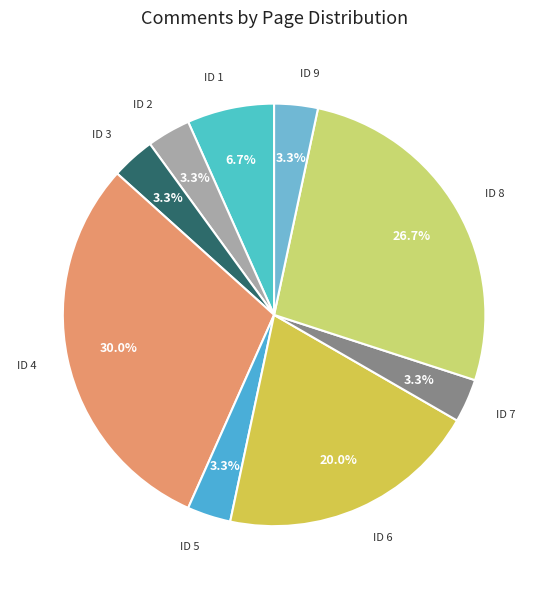

Between ID 1 and ID 9, which is larger?

ID 1